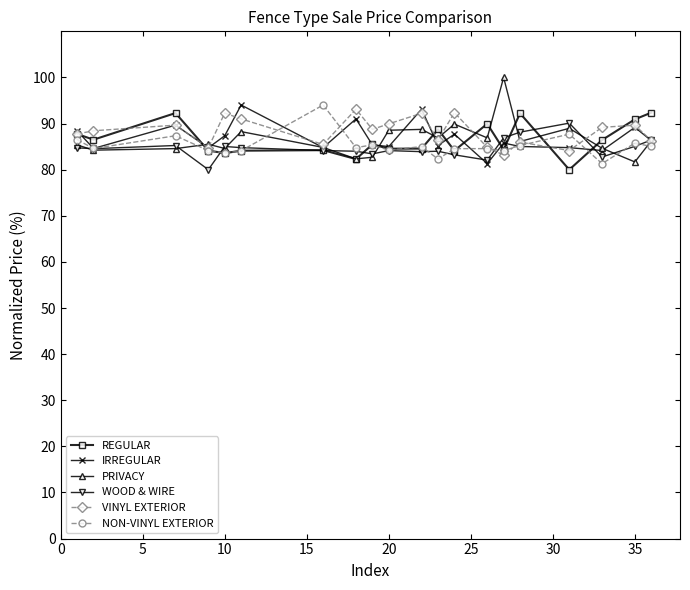

How many interior local peaks does the PRIVACY series have?

6